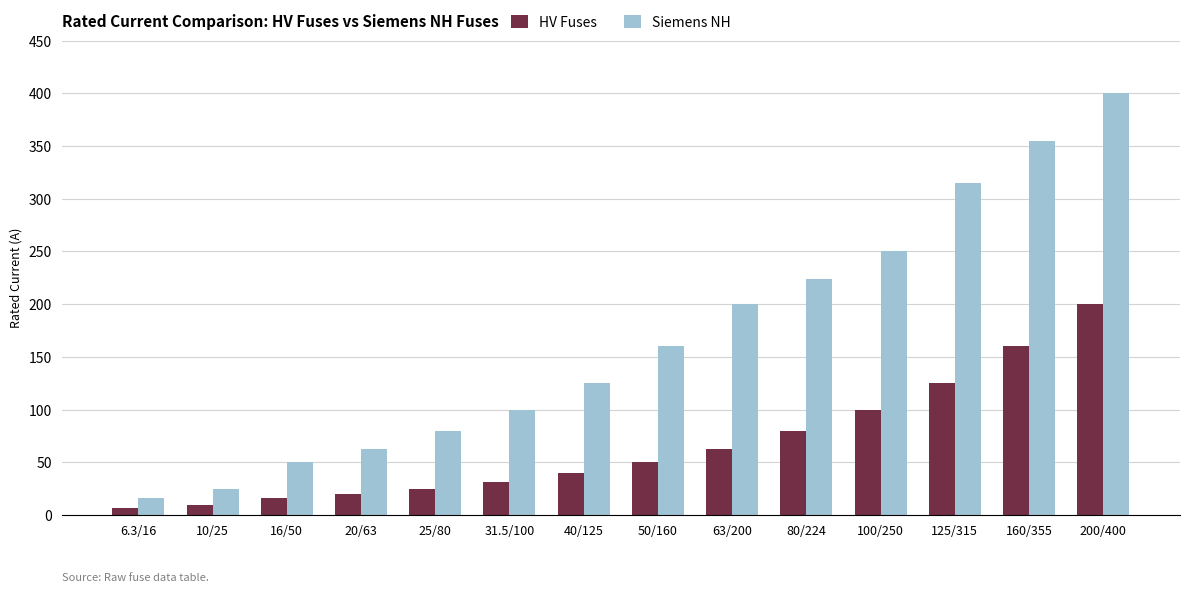

Is it true that Siemens NH equals 63.0 at 20/63?

True